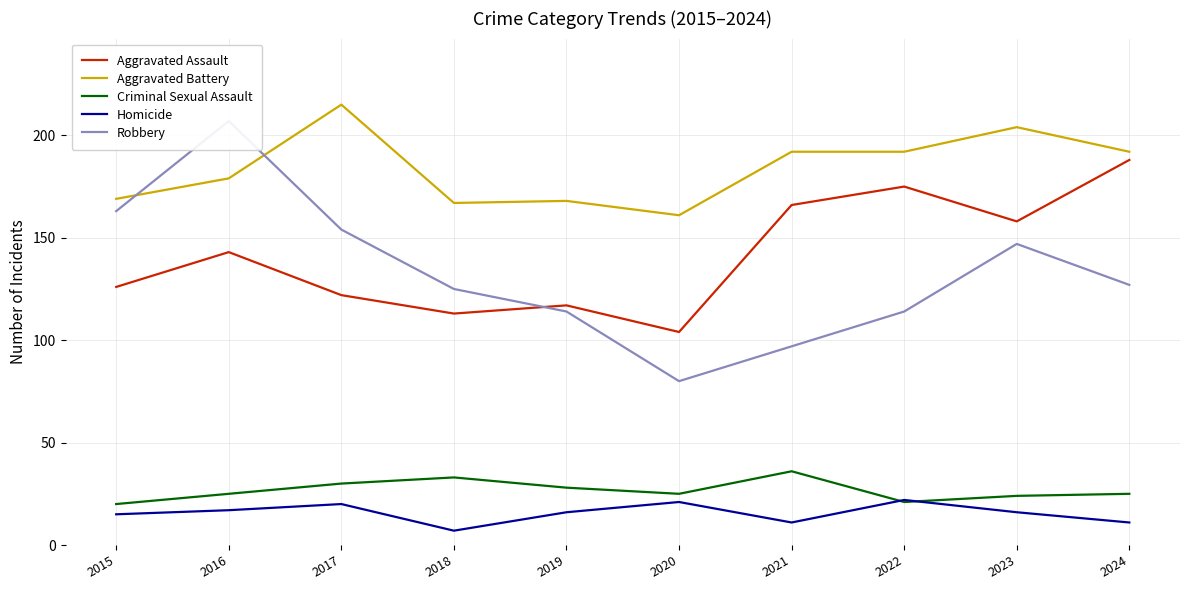

The value of Homicide at 2018 is 7. True or false?

True